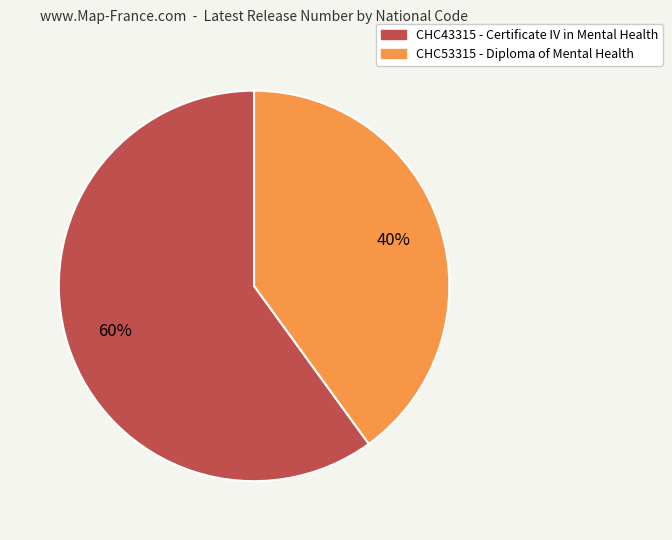

Which category has the biggest portion of the pie?

CHC43315